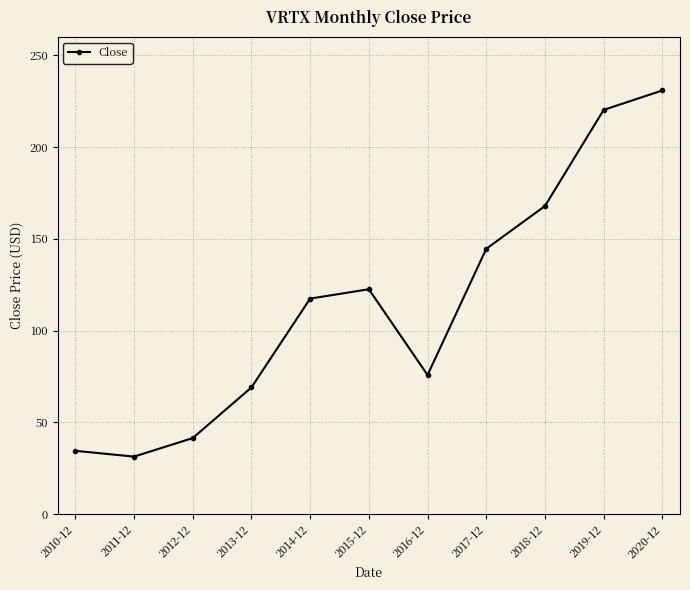

What is the difference between the maximum and second lowest values?

196.4